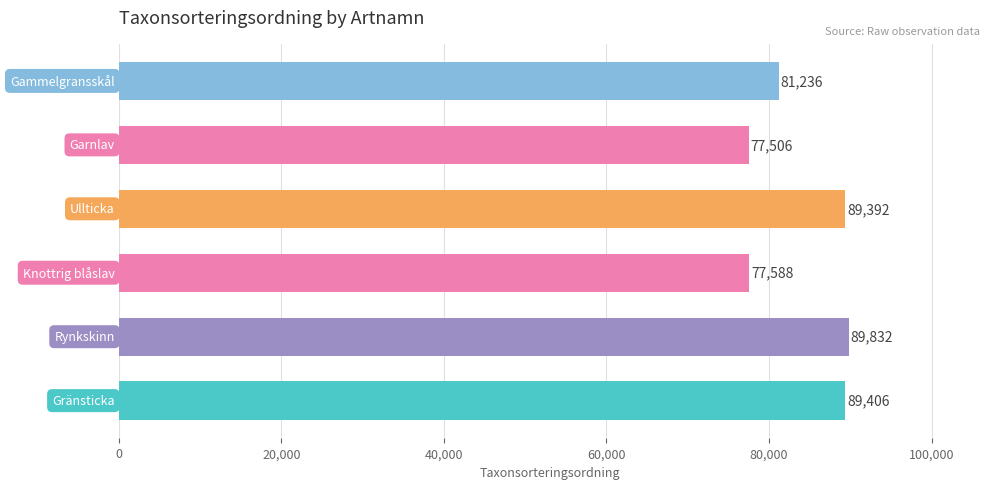

What is the difference between the maximum and minimum values?

12326